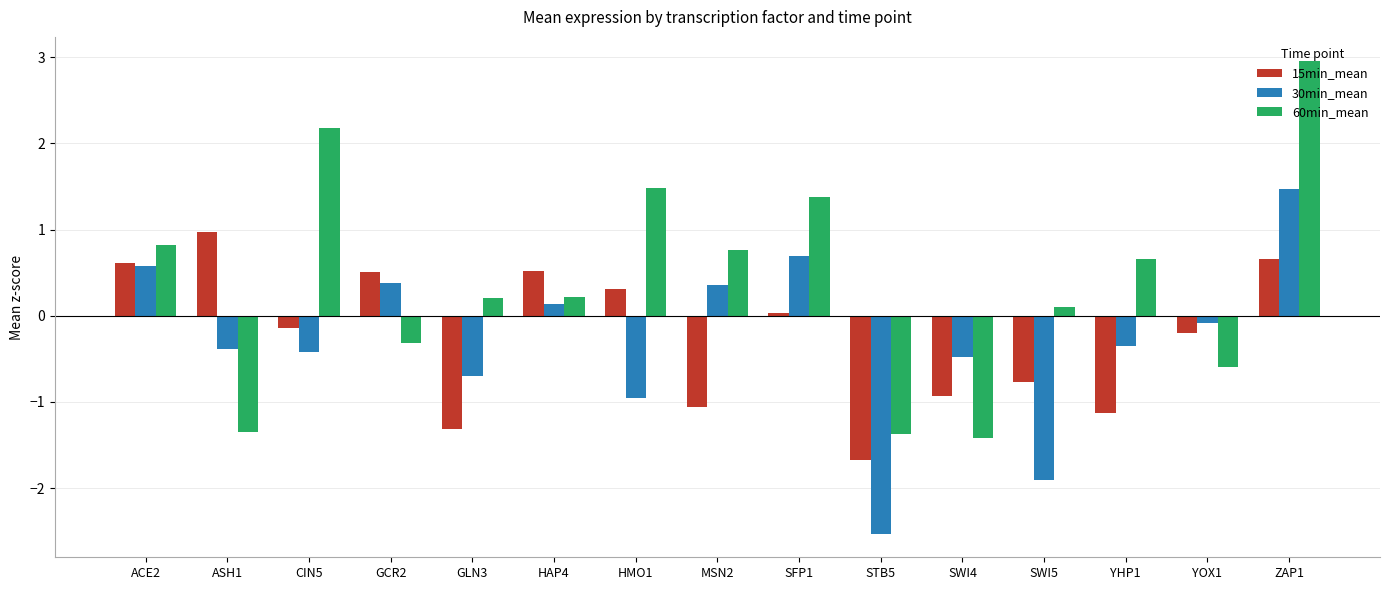

What is the sum of the 15min_mean values at HMO1 and YHP1?

-0.8